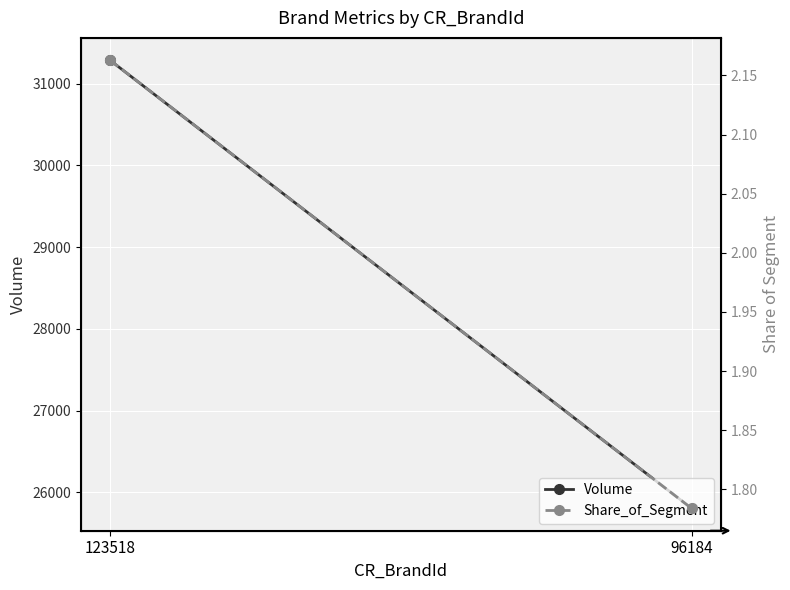

Between 123518 and 96184, which is larger?

123518